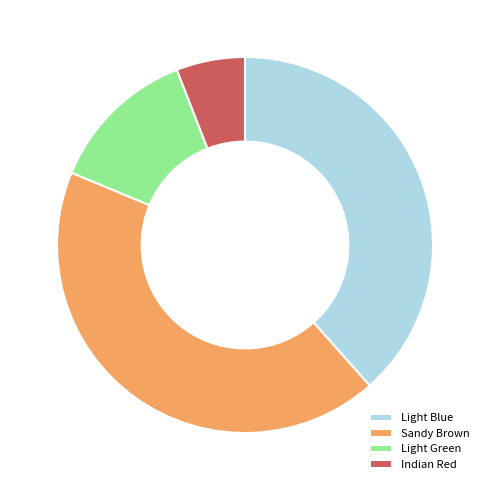

Is there a majority slice in this chart?

No